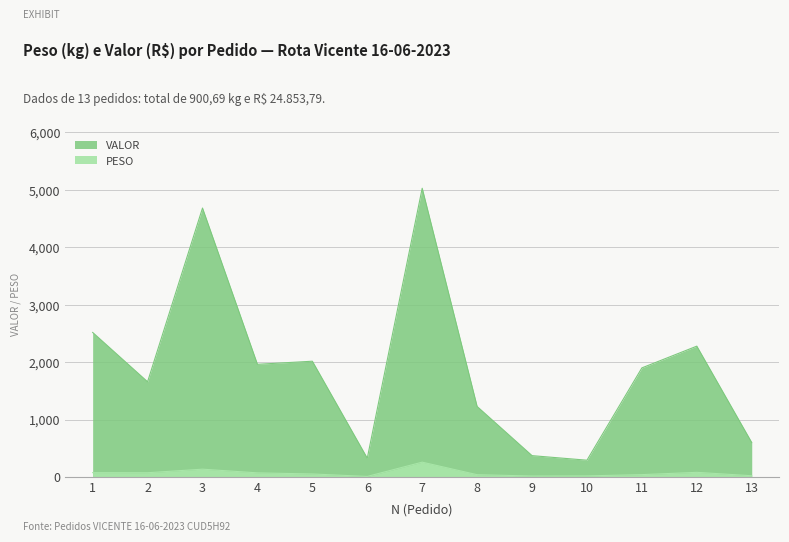

Rank the series by their maximum value, from highest to lowest.

VALOR, PESO